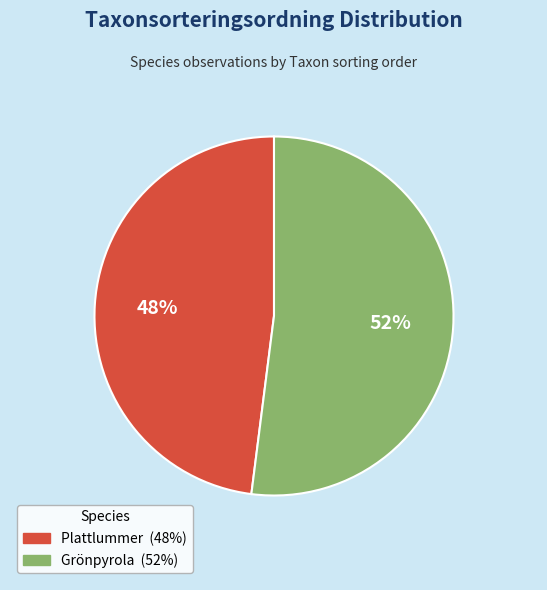

What is the majority slice?

Grönpyrola